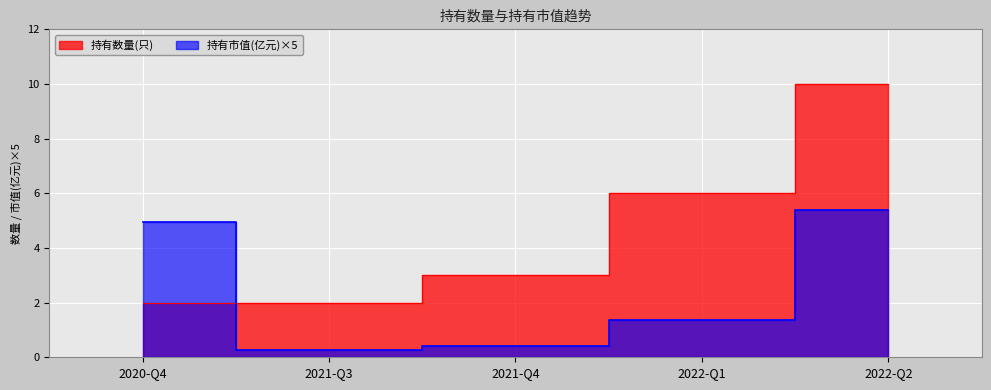

The value of 持有数量(只) at 2022-Q1 is 6.0. True or false?

True